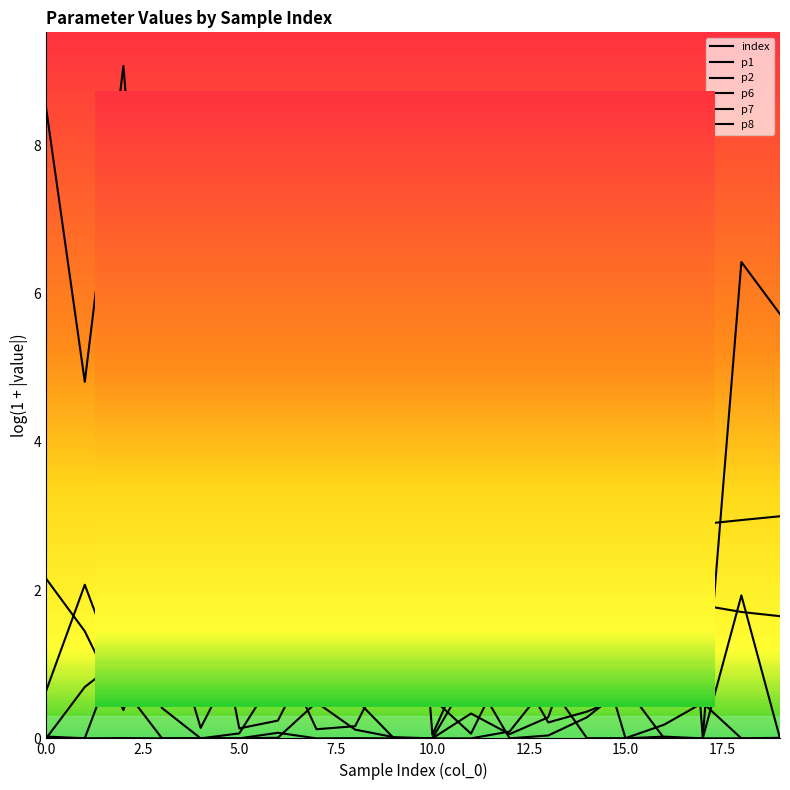

Where is p7 nearest to the value 0?

12